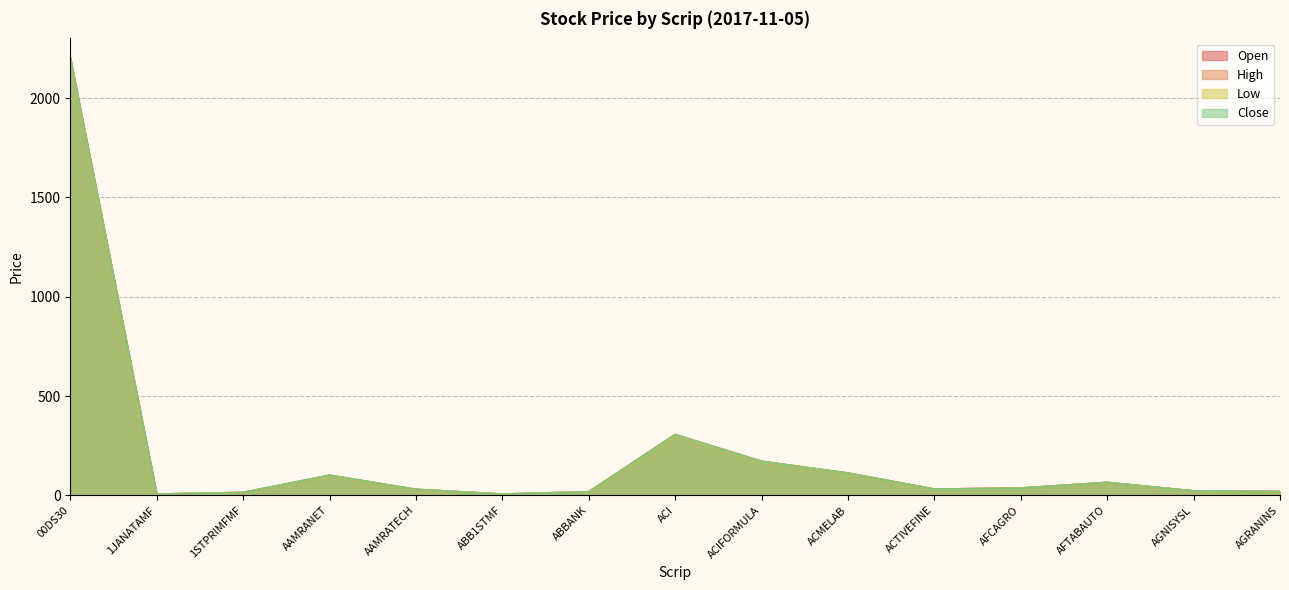

Which has a higher value, 00DS30 or AGNISYSL?

00DS30